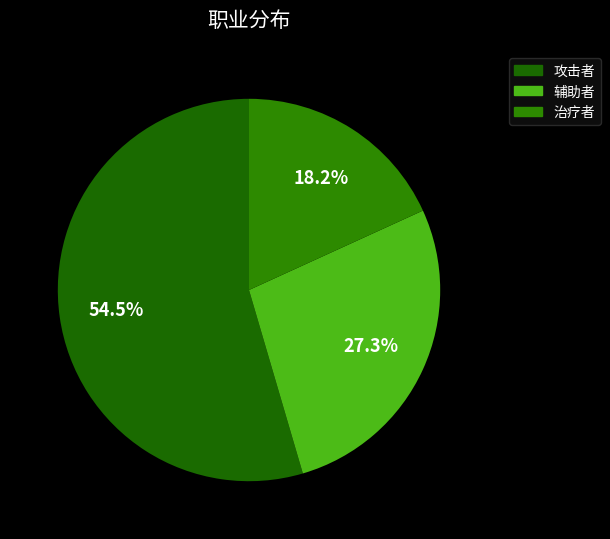

Is 治疗者 the majority of the pie?

No